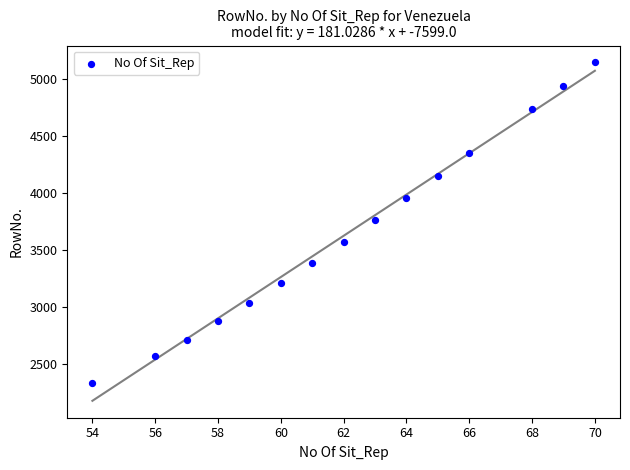

What is the range of Y values (max minus min)?

2817